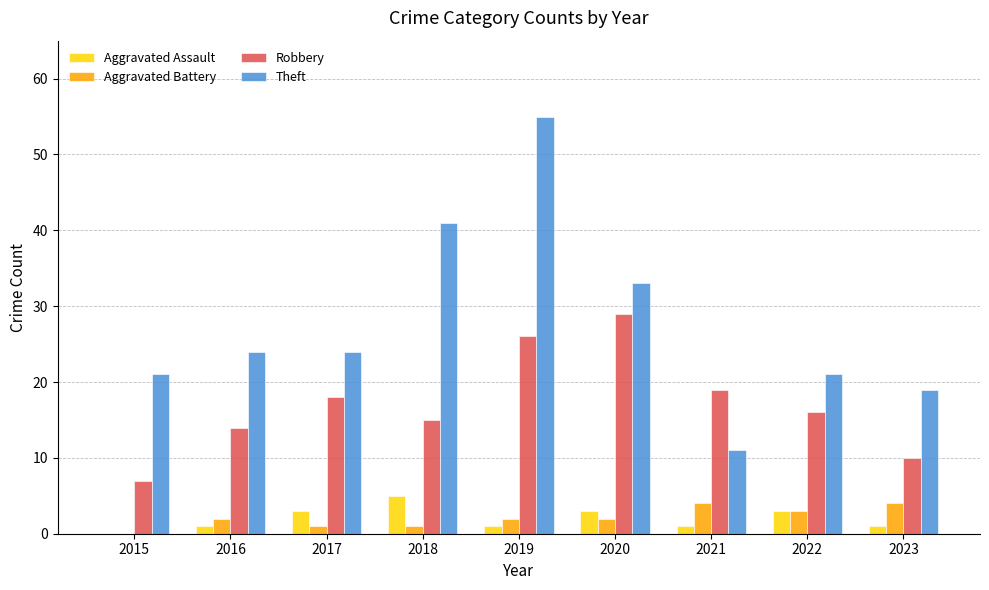

Does the chart contain stacked bars?

No